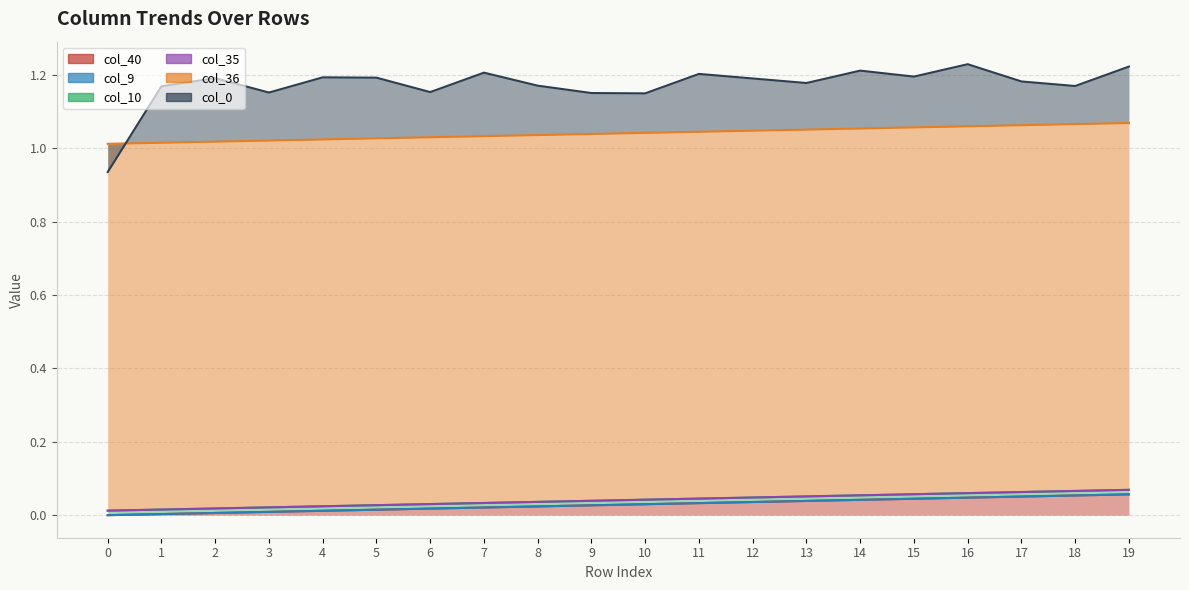

True or false: col_10 and col_36 intersect in this chart.

False